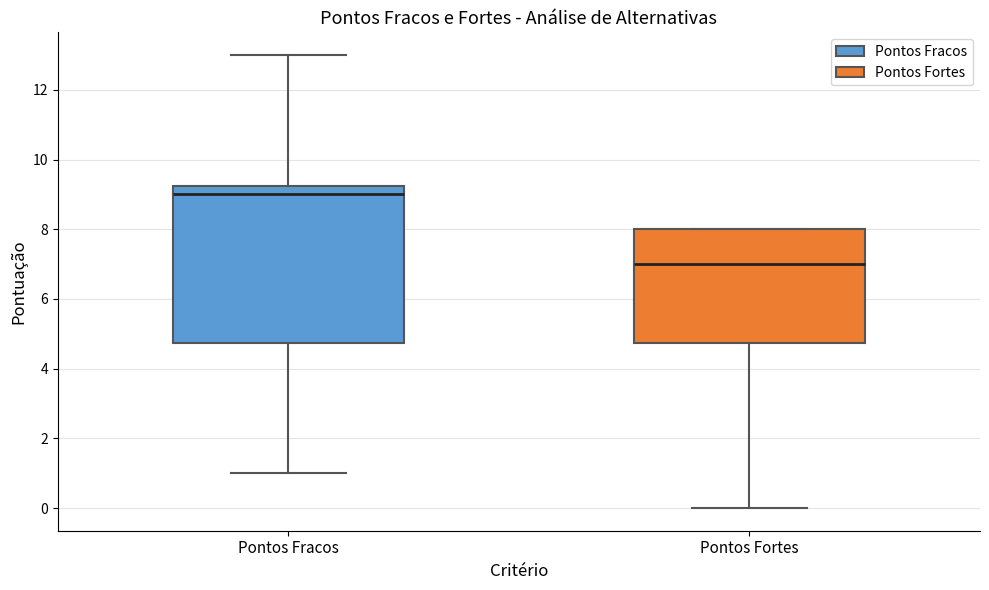

Reading left to right, transcribe this box plot: for each box, give where its median line is, the range the box spans, and where its two whiskers end, as read against the y-axis. The values are not printed on the chart, so give them approximately, as read against the axis.

Pontos Fracos: median 9.0, box 4.8 to 9.2, whiskers 1.0 to 13.0
Pontos Fortes: median 7.0, box 4.8 to 8.0, whiskers 0.0 to 8.0